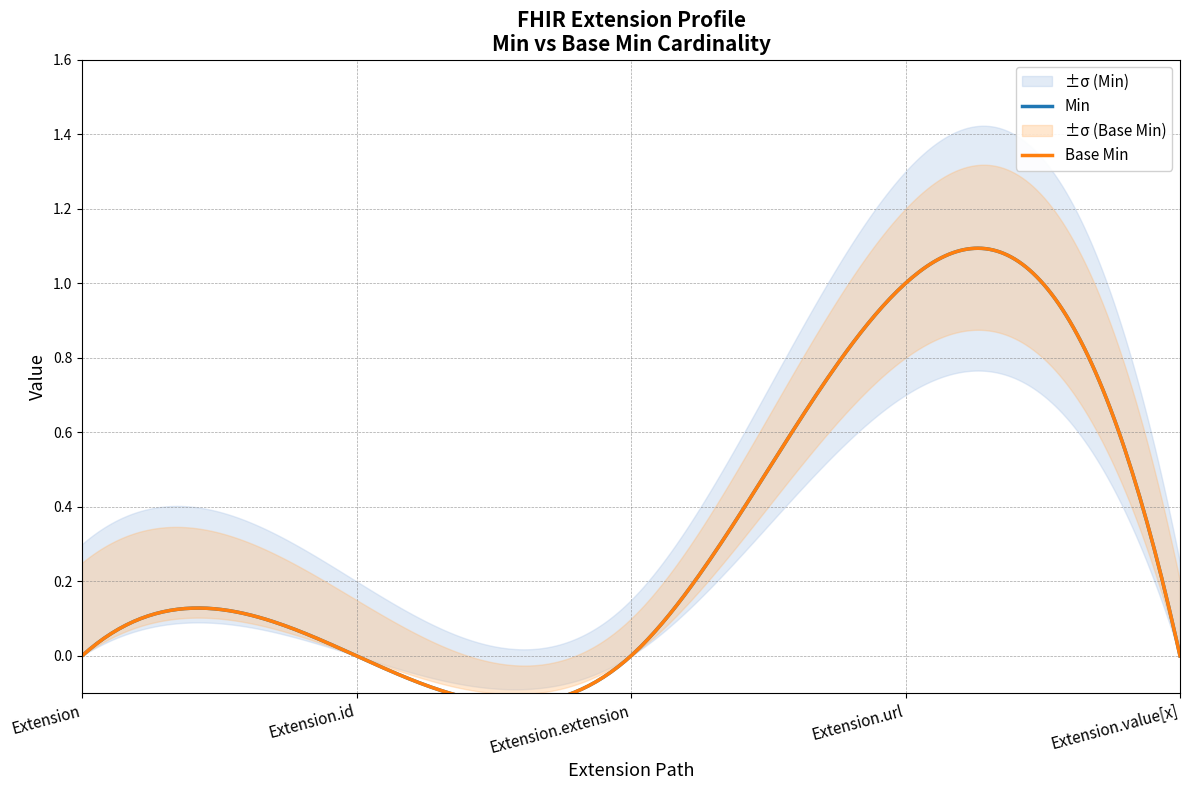

Reading right to left, list all the values displayed in this chart.

Min: Extension.value[x]=0	Extension.url=1	Extension.extension=0	Extension.id=0	Extension=0
Base Min: Extension.value[x]=0	Extension.url=1	Extension.extension=0	Extension.id=0	Extension=0